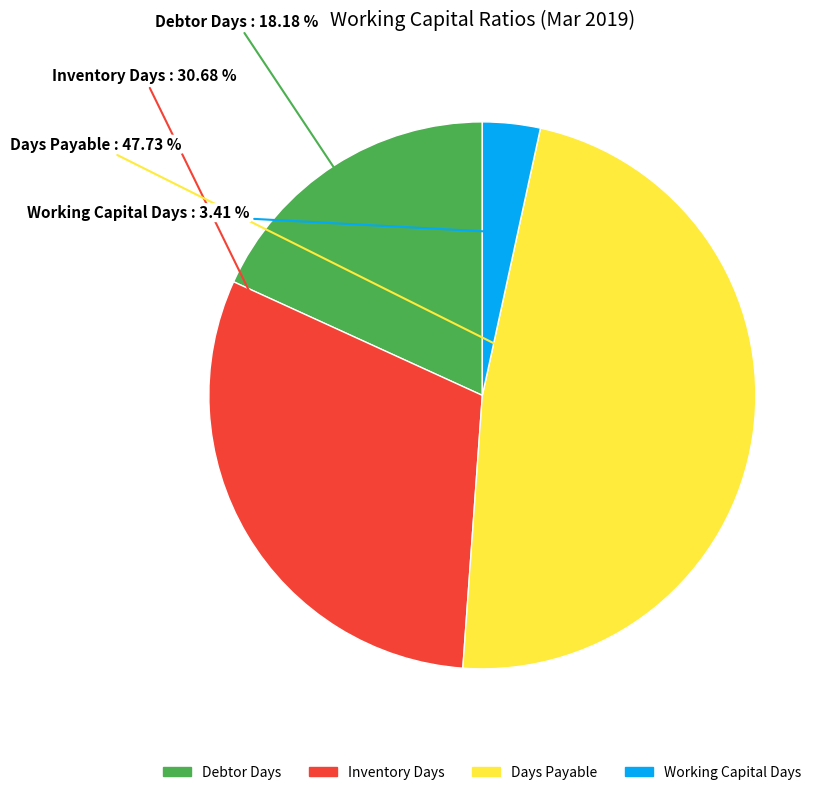

Rank the categories by value from highest to lowest.

Days Payable, Inventory Days, Debtor Days, Working Capital Days